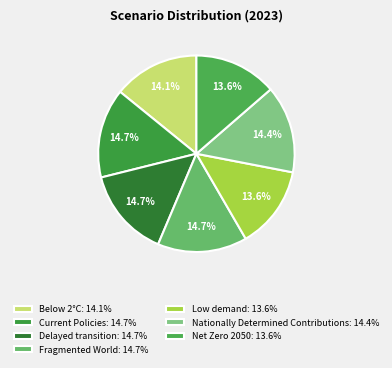

Count the number of slices in the pie.

7